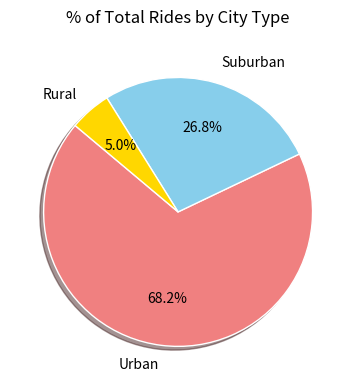

How many slices are in this pie chart?

3